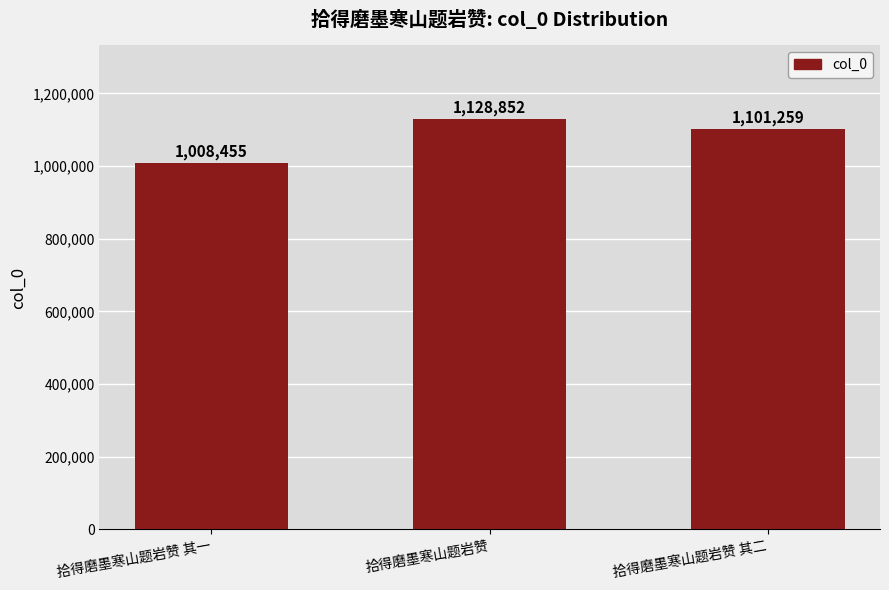

What is the change in value from 拾得磨墨寒山题岩赞 to 拾得磨墨寒山题岩赞 其二?

-27593